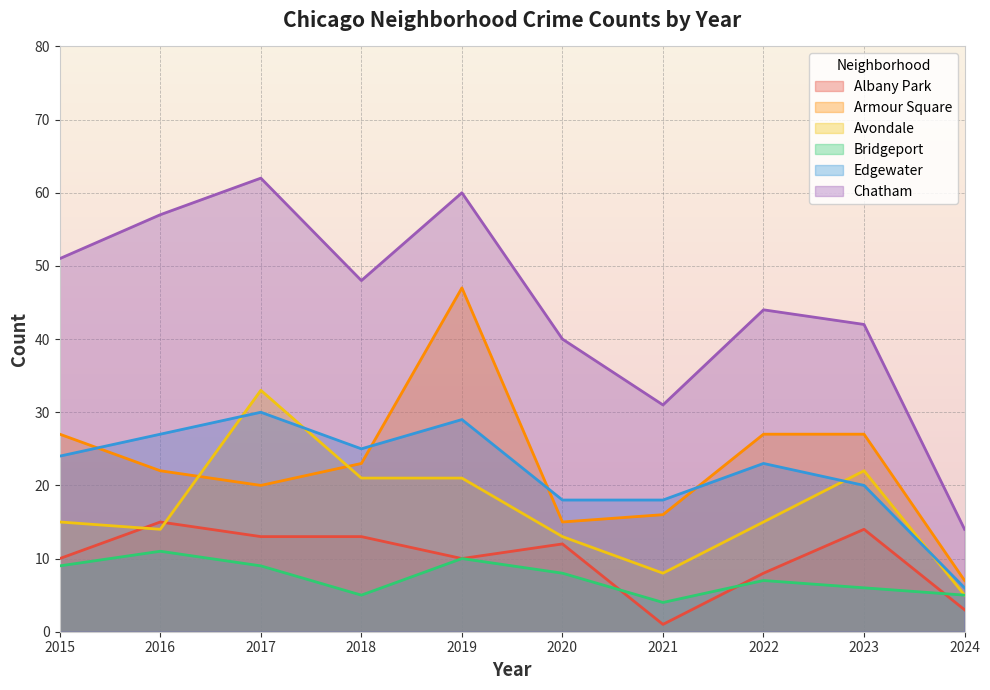

At which category does Chatham reach its first local valley?

2018